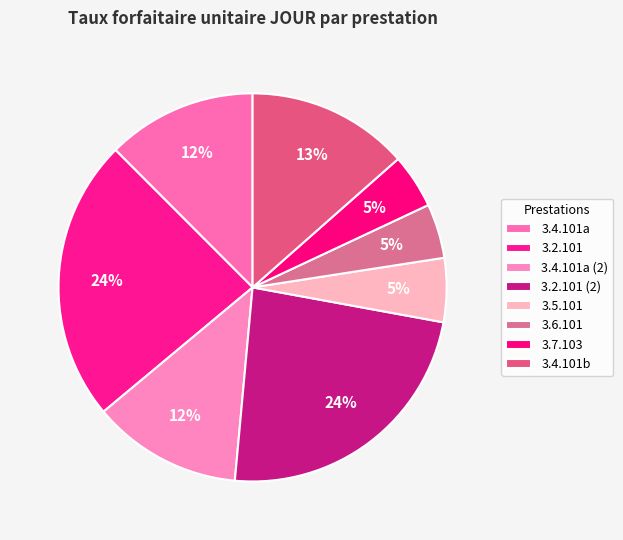

Count the number of slices in the pie.

8